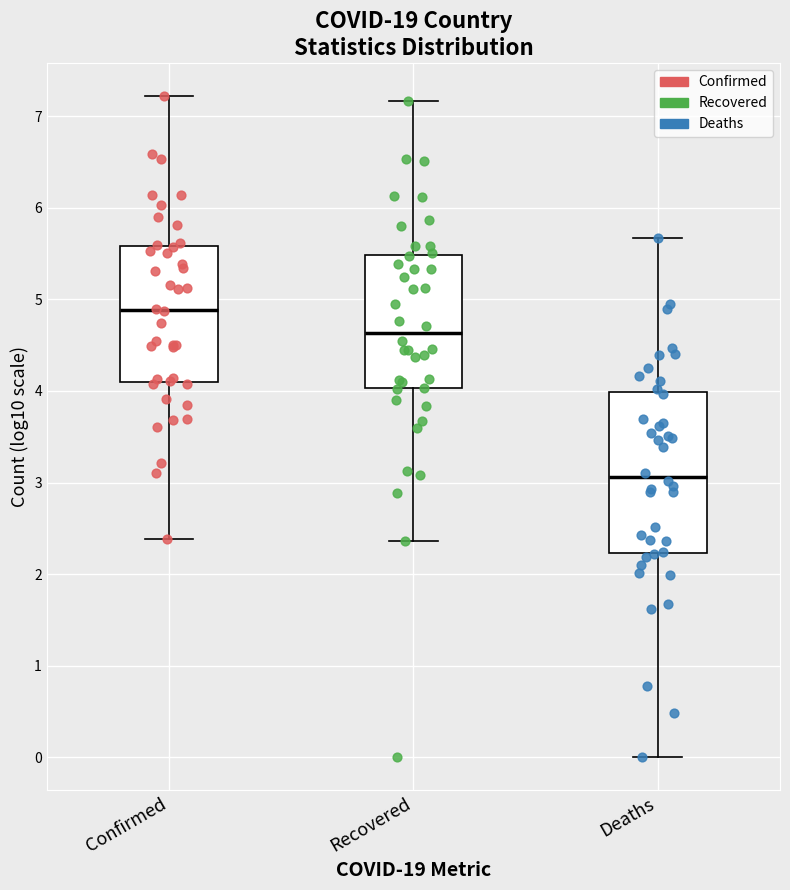

Reading left to right, read every box against the y-axis: the position of its median line, the range the box covers, and the ends of its whiskers. The values are not printed on the chart, so give them approximately, as read against the axis.

Confirmed: median 4.9, box 4.1 to 5.6, whiskers 2.4 to 7.2
Recovered: median 4.6, box 4.0 to 5.5, whiskers 2.4 to 7.2
Deaths: median 3.1, box 2.2 to 4.0, whiskers 0.0 to 5.7